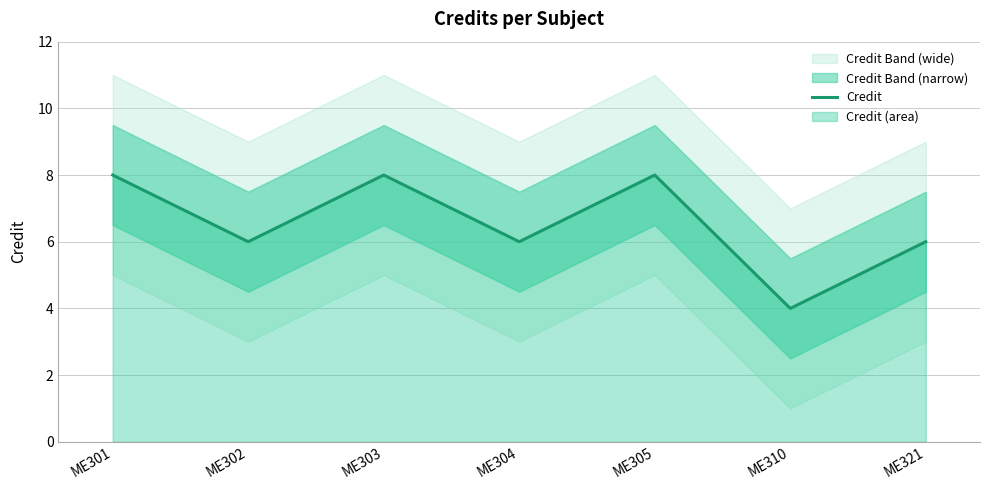

The chart shows a value of 8 at ME301. True or false?

True